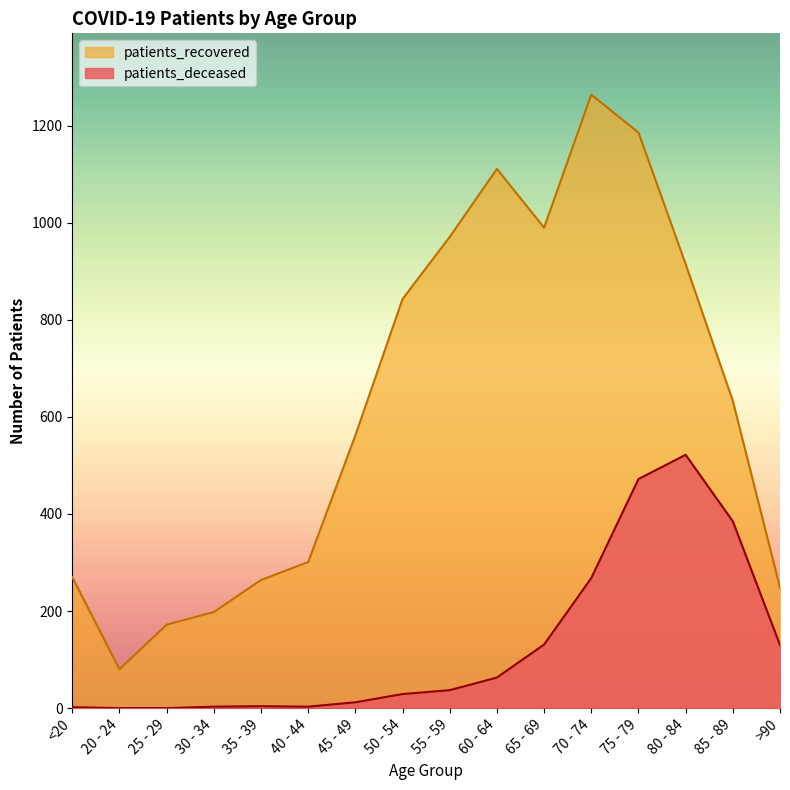

How many interior local peaks does the patients_deceased series have?

2